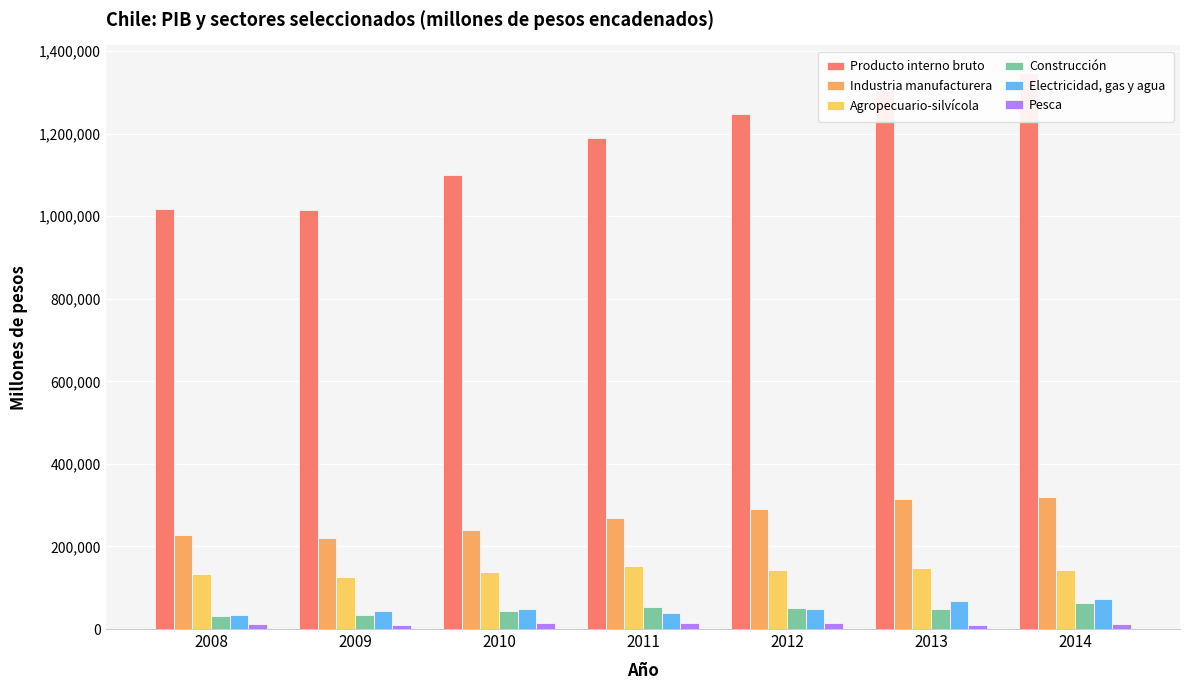

What are all the series names shown in the legend?

Producto interno bruto, Industria manufacturera, Agropecuario-silvícola, Construcción, Electricidad, gas y agua, Pesca